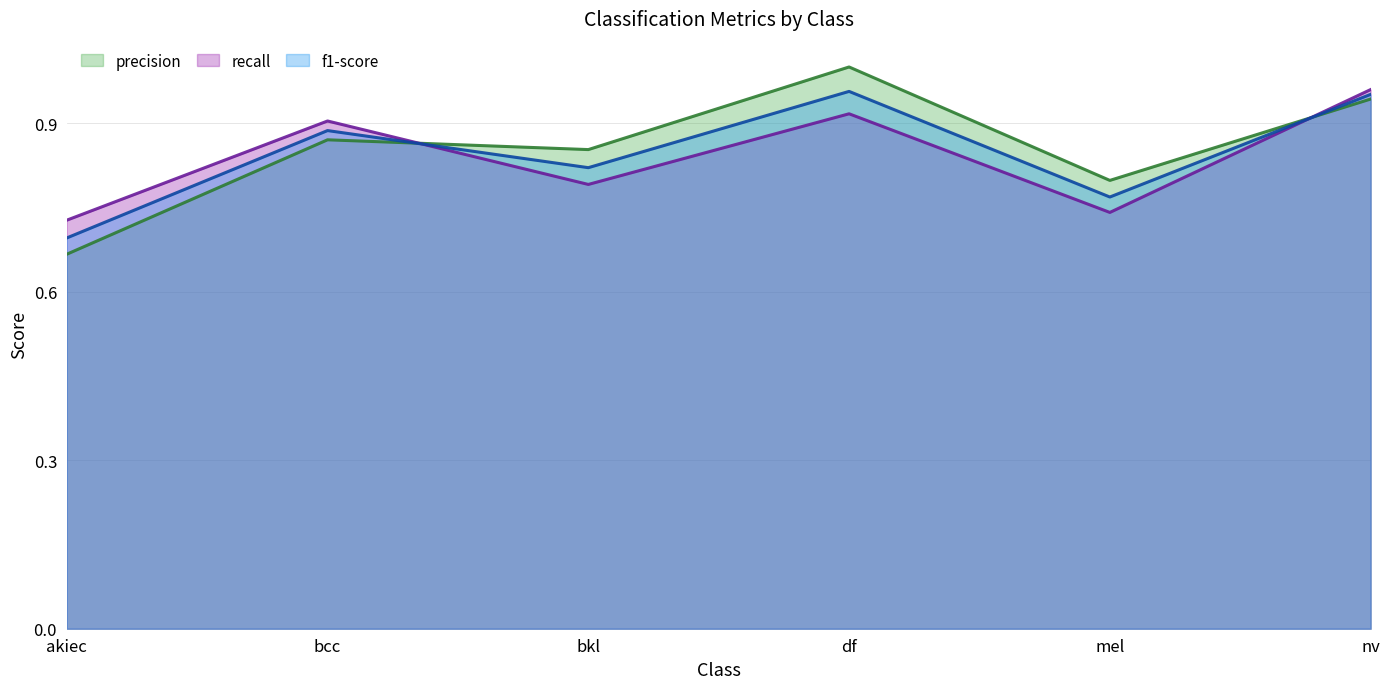

Where do f1-score and precision first cross each other?

bcc and bkl